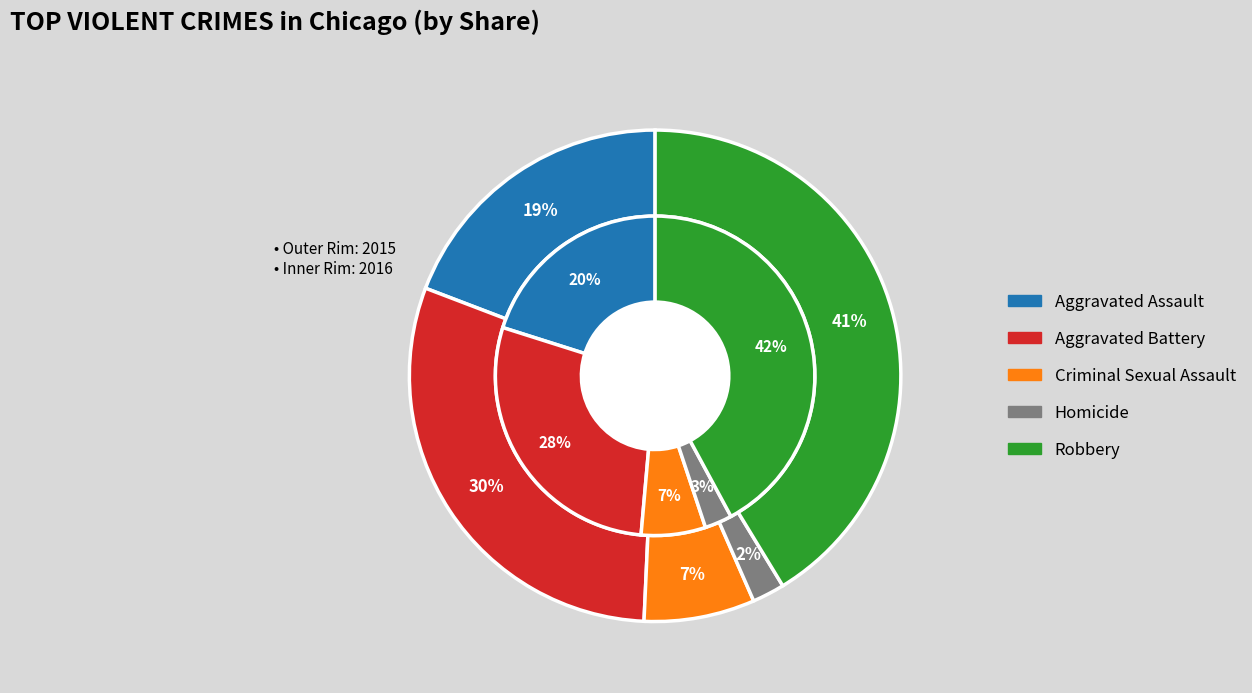

To the nearest percent, what percentage of the pie is Homicide?

2%